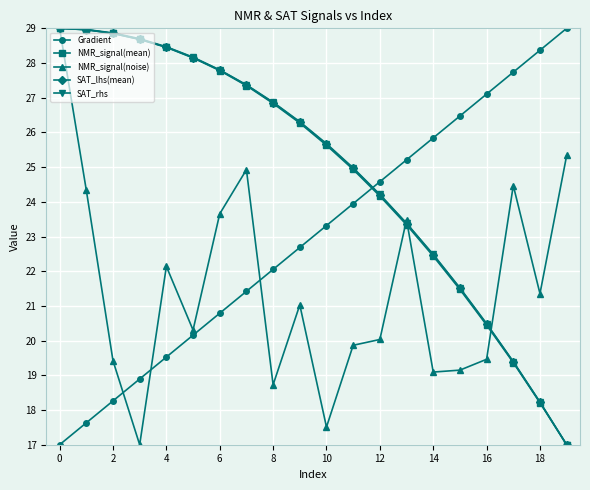

True or false: SAT_rhs and Gradient intersect in this chart.

True